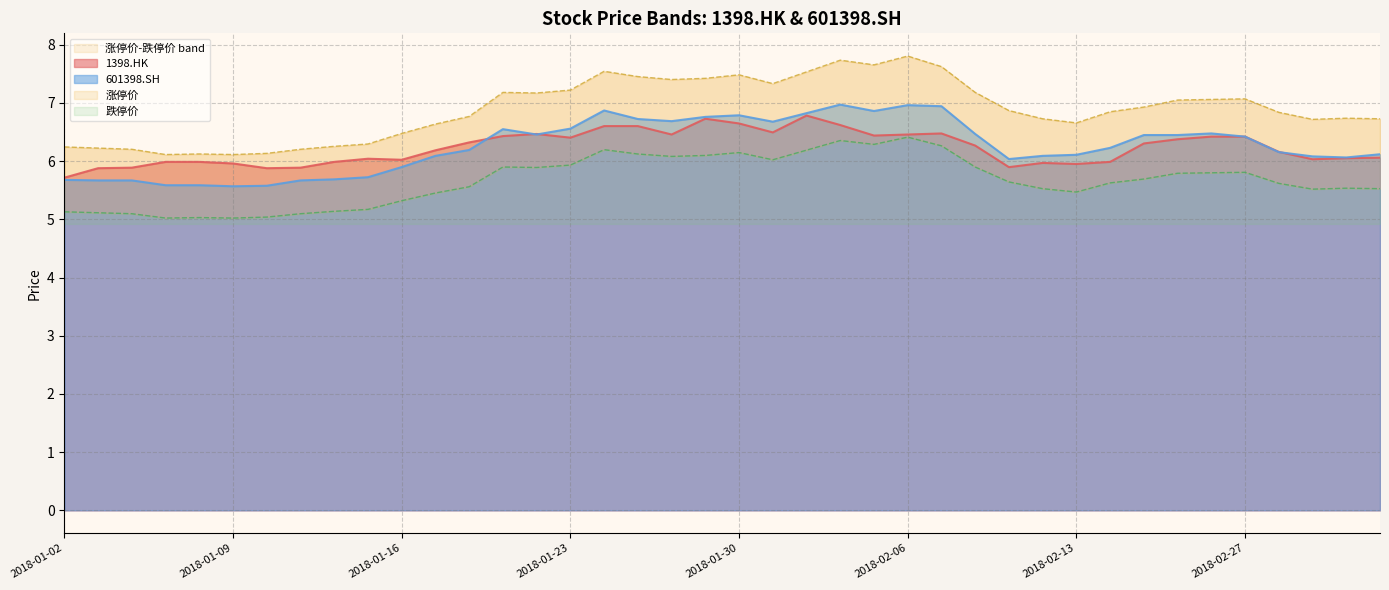

True or false: 涨停价 and 1398.HK cross at least once.

False